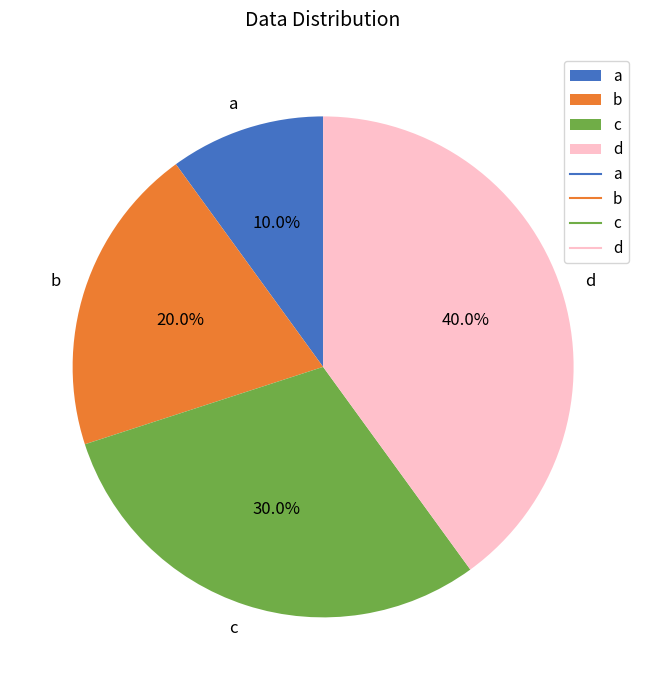

To the nearest percent, what percentage of the pie is a?

10%